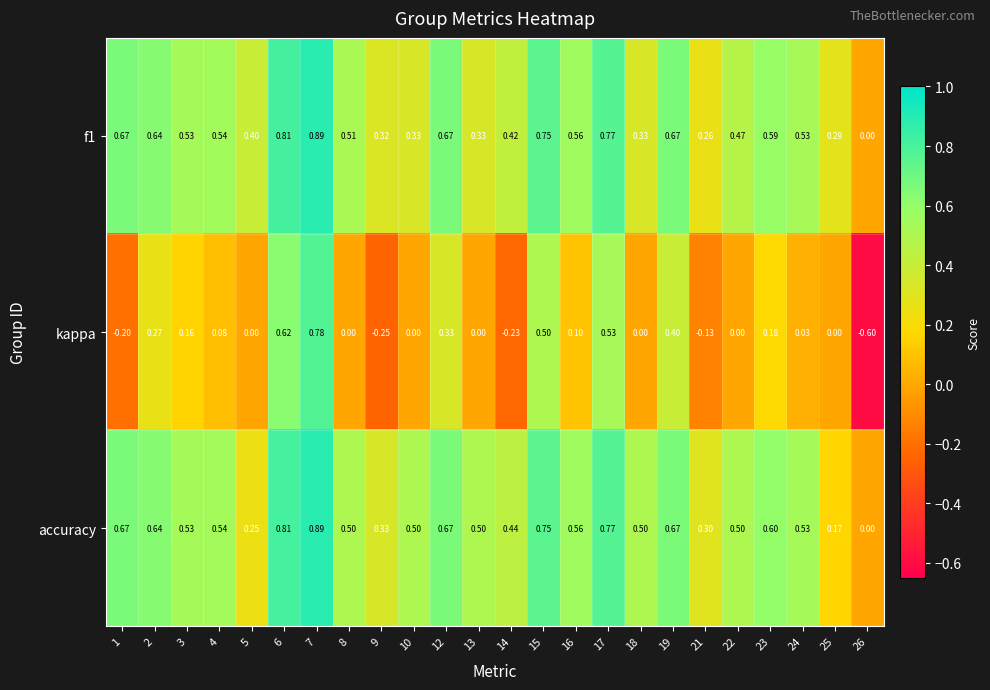

Count the number of categories in the chart.

24